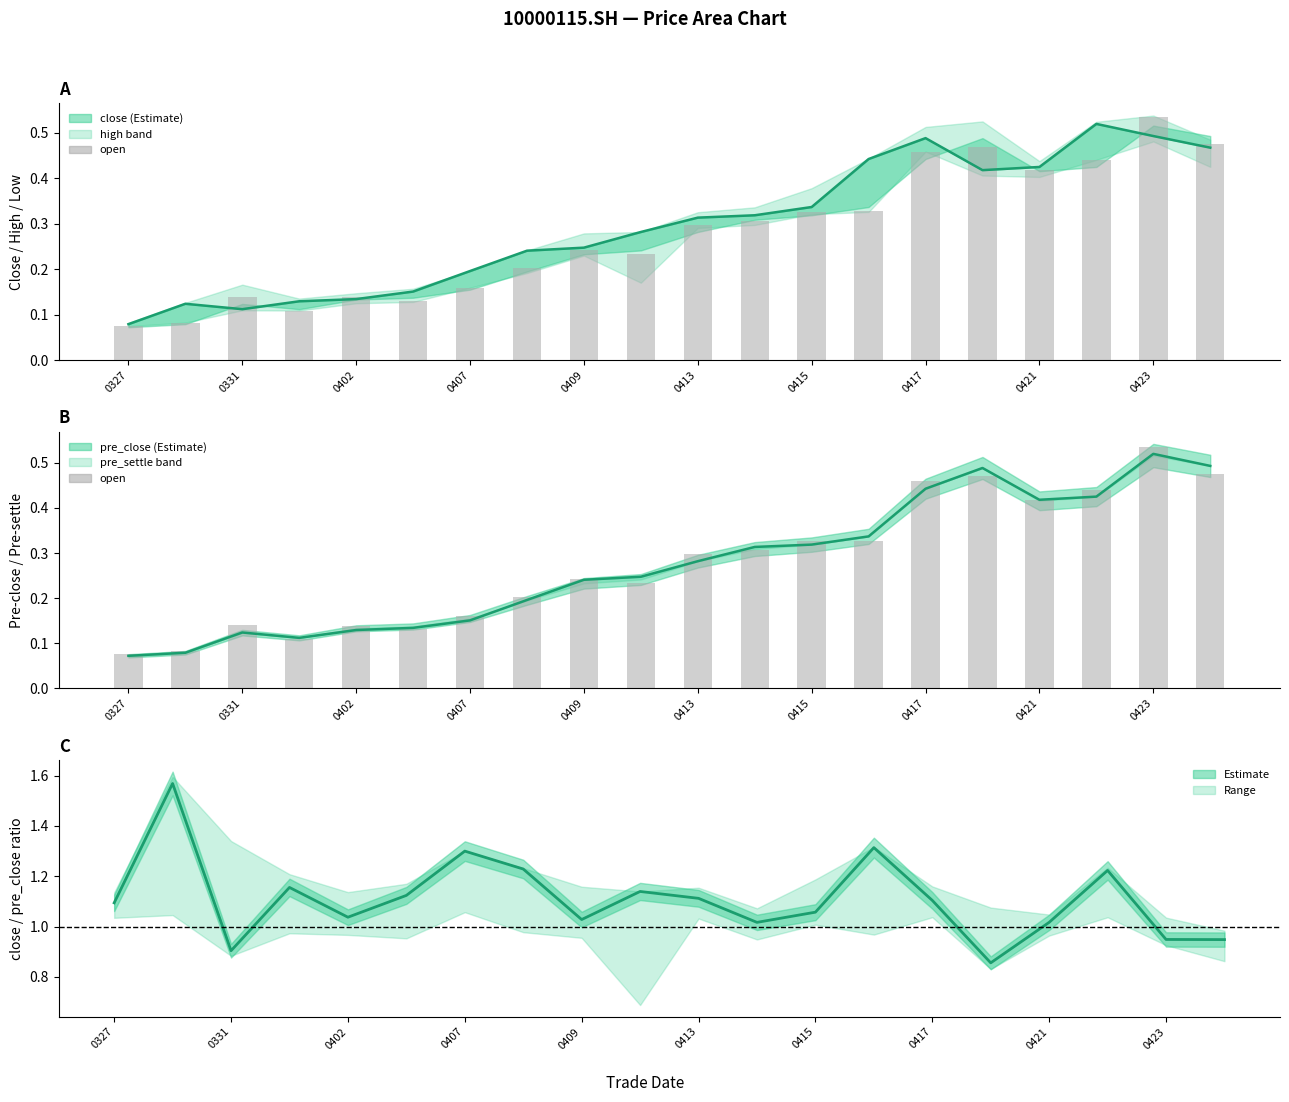

The value of close at 0421 is 0.4. True or false?

True